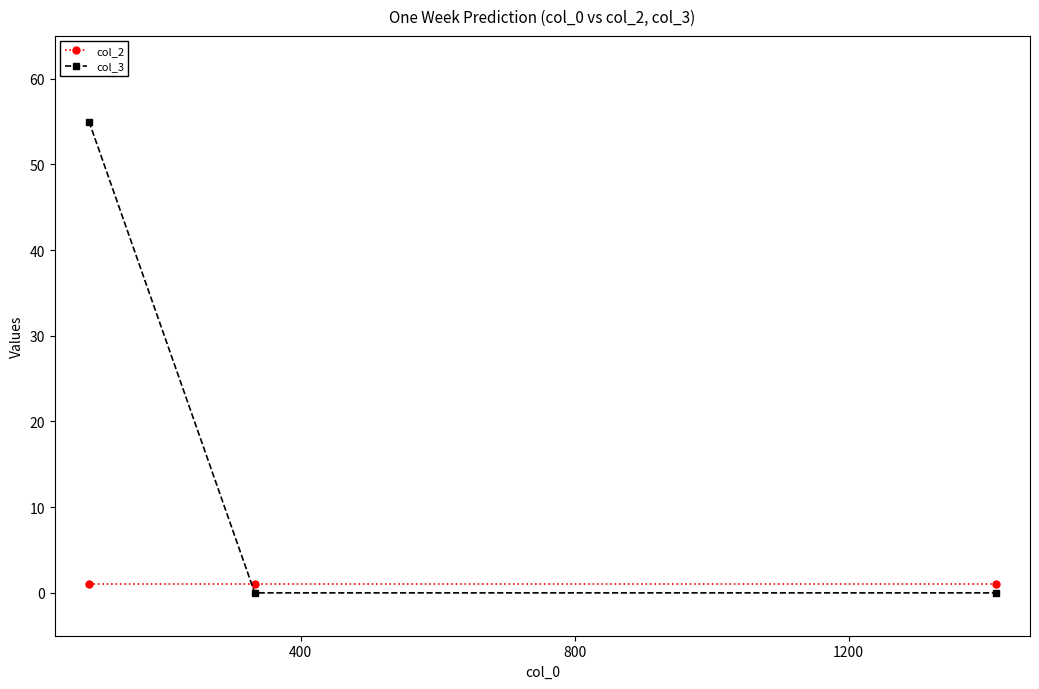

What is the average value of the col_3 series?

18